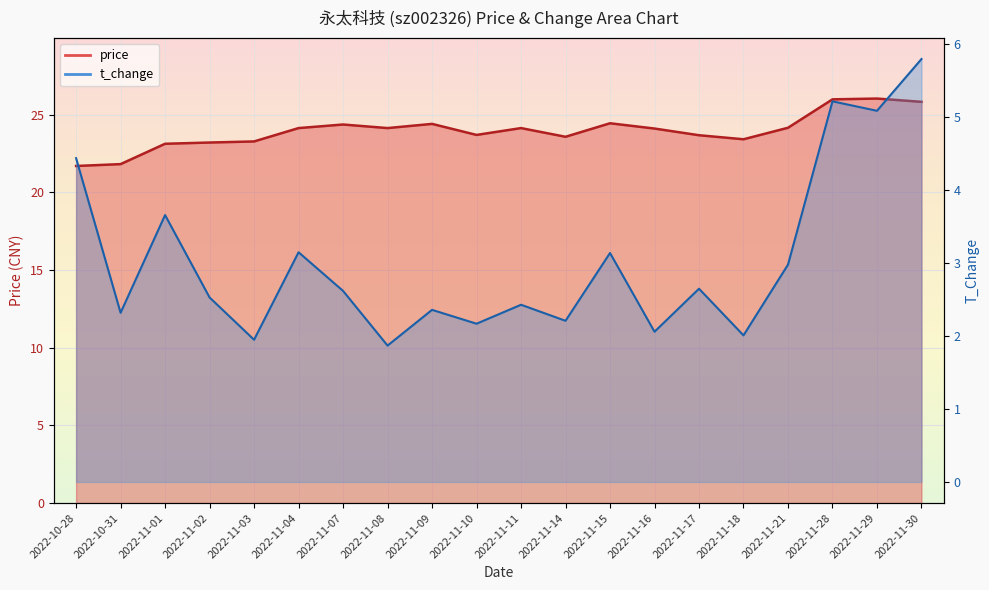

What is the difference between the highest and lowest values at 2022-11-28?

20.8